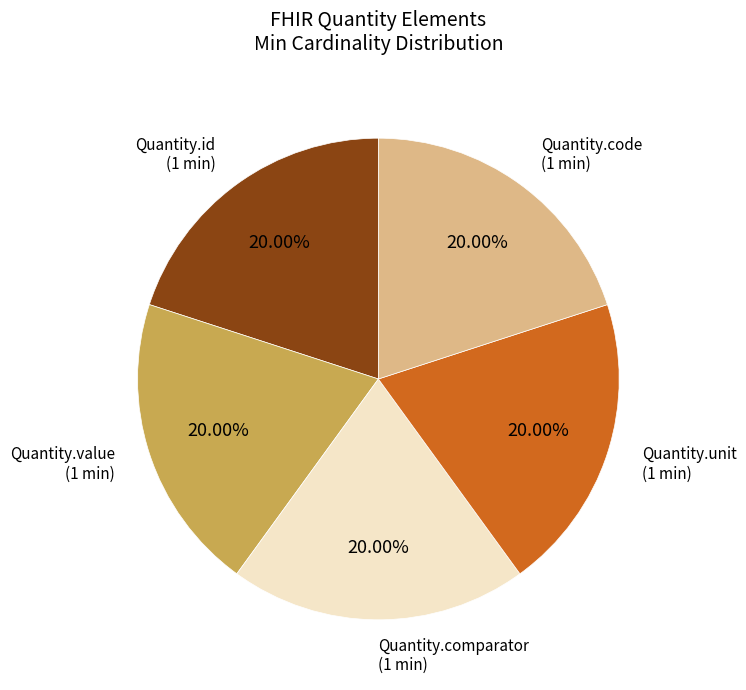

Is there any slice that represents more than half of the pie?

No